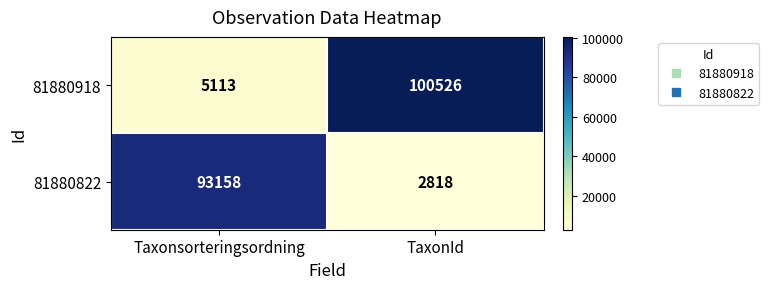

Rank the categories by 81880918 value from lowest to highest.

Taxonsorteringsordning, TaxonId